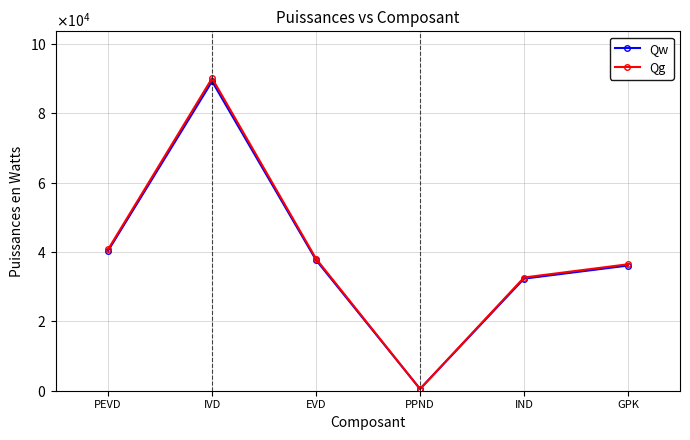

What is the difference between the maximum and second lowest values in the Qw series?

56904.0